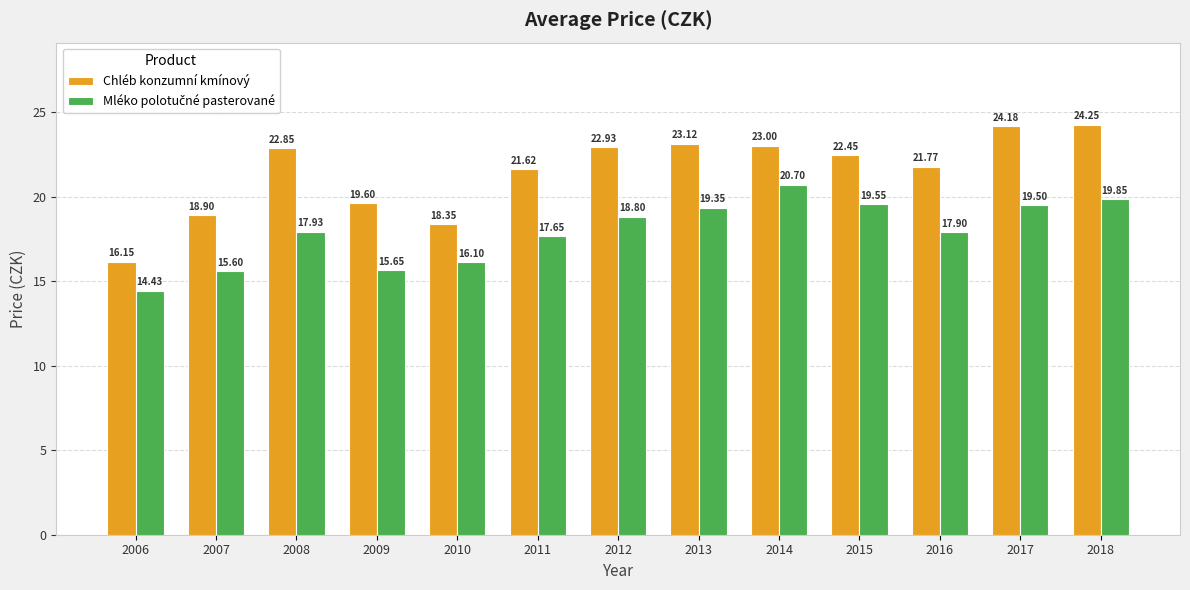

What is the total value across all series at 2007?

34.5